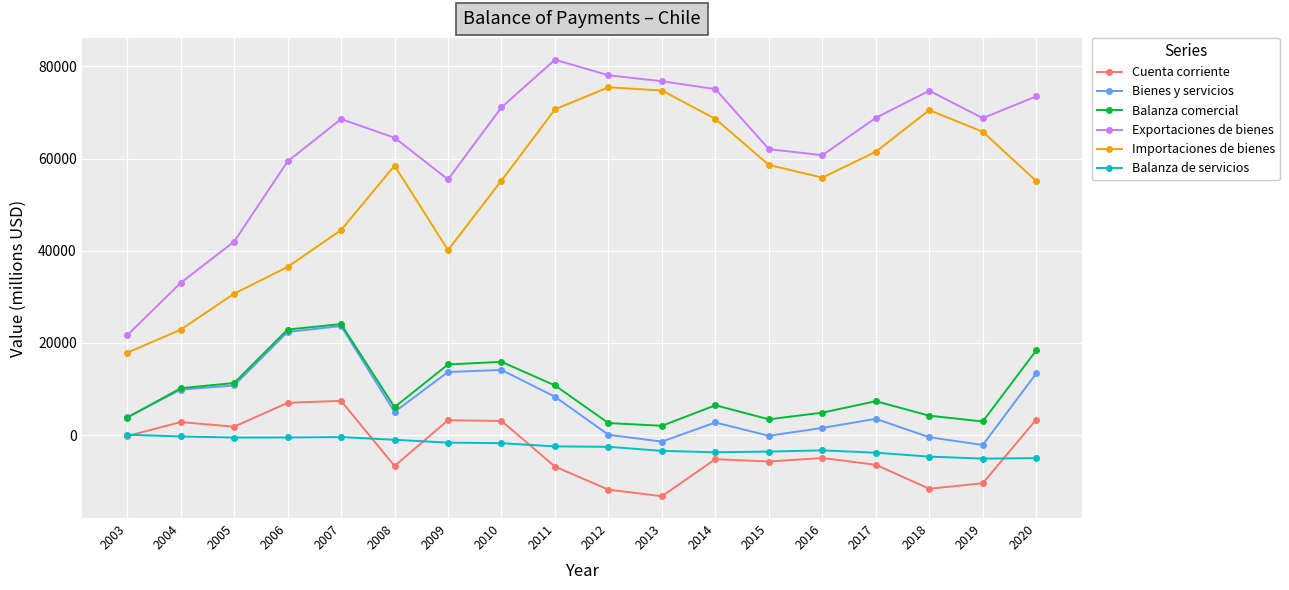

What value does the Bienes y servicios series have at 2016?

1550